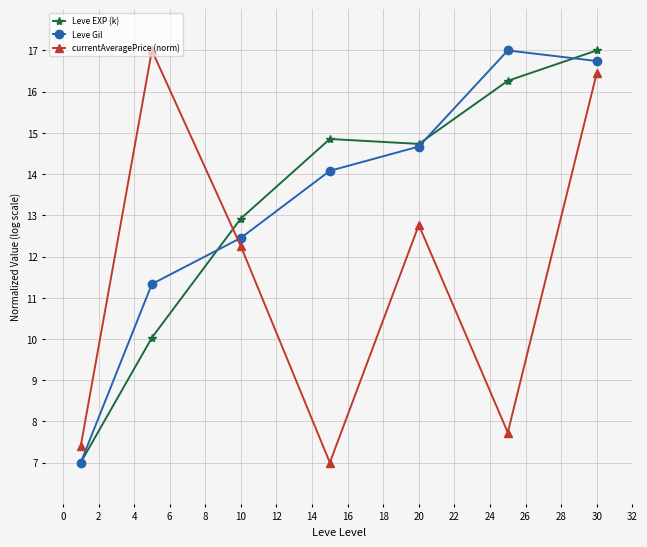

What is the difference between the maximum and minimum values in the Leve EXP (k) series?

10.0